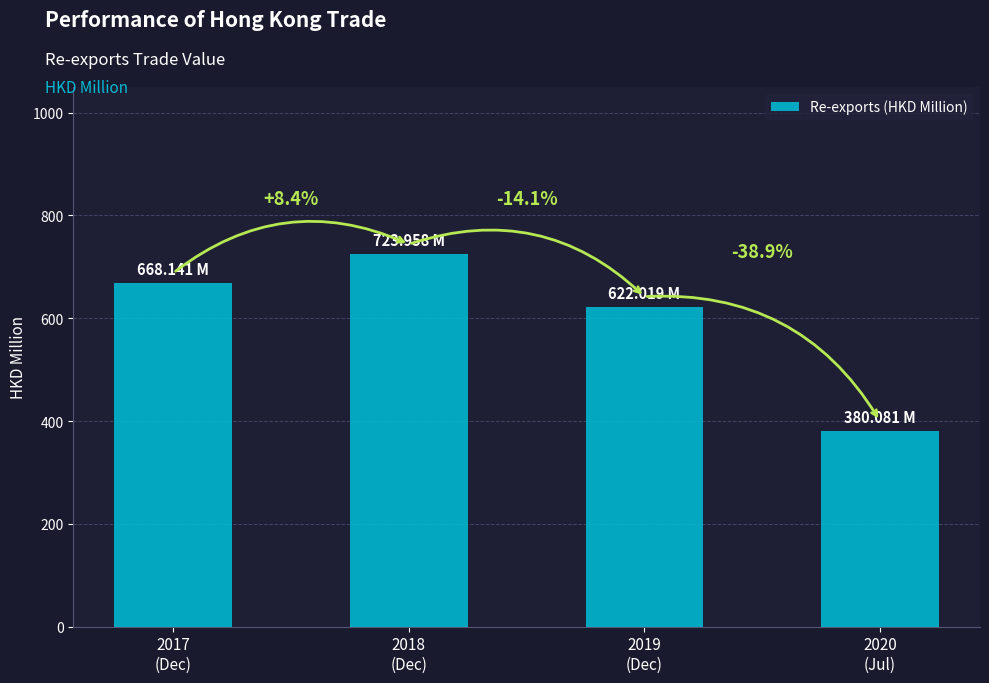

Between 2018
(Dec) and 2017
(Dec), which is larger?

2018
(Dec)